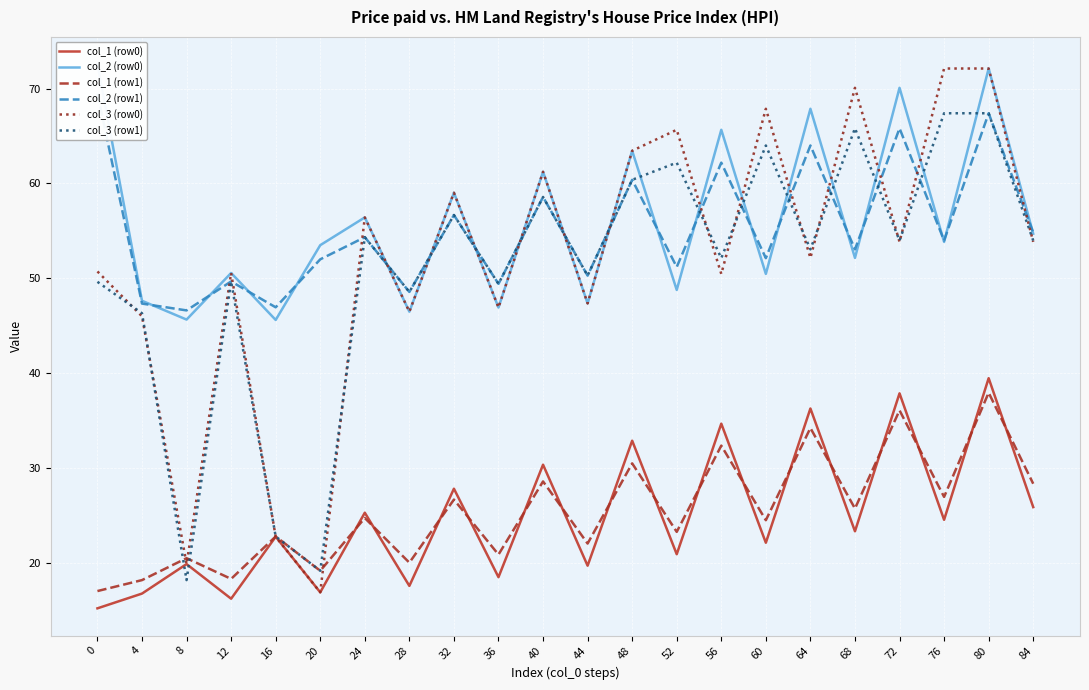

What is the spread (max minus min) of values at 28?

31.0